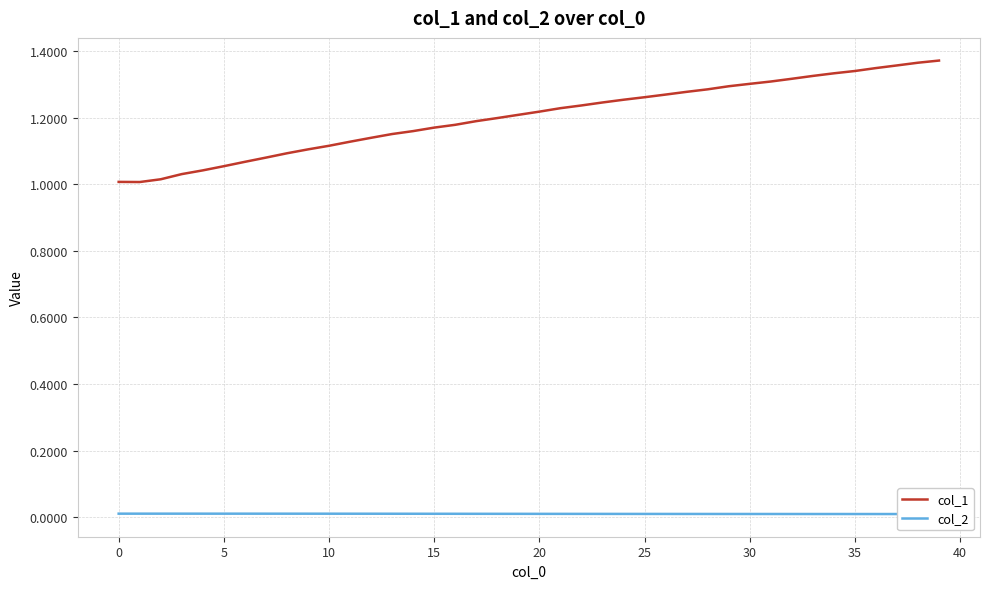

Which series has the widest spread of values?

col_1